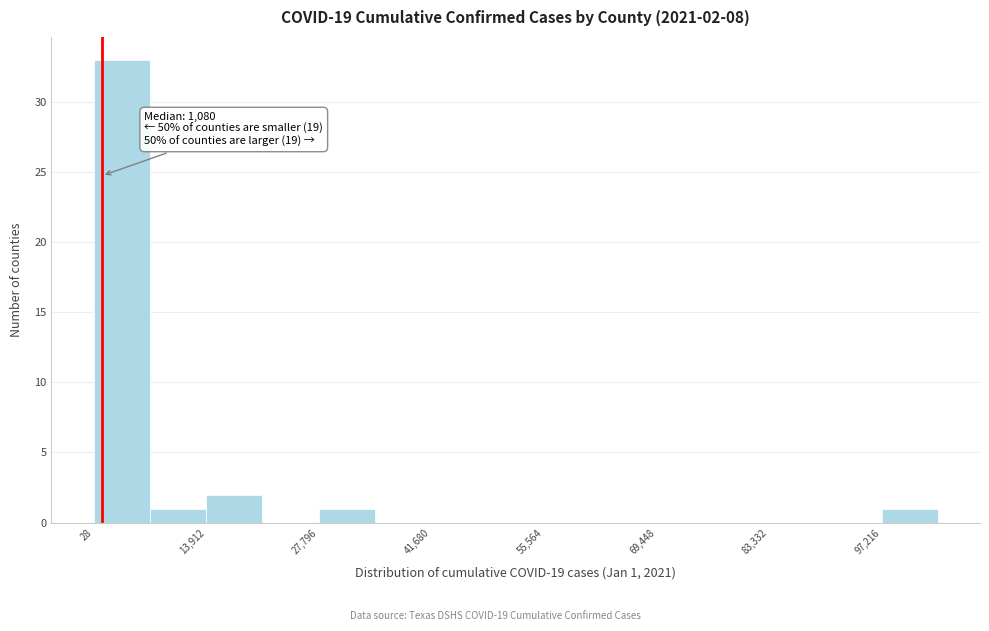

Around what value on the x-axis is the tallest bar? Give the approximate position of its centre, as read against the axis.

4000